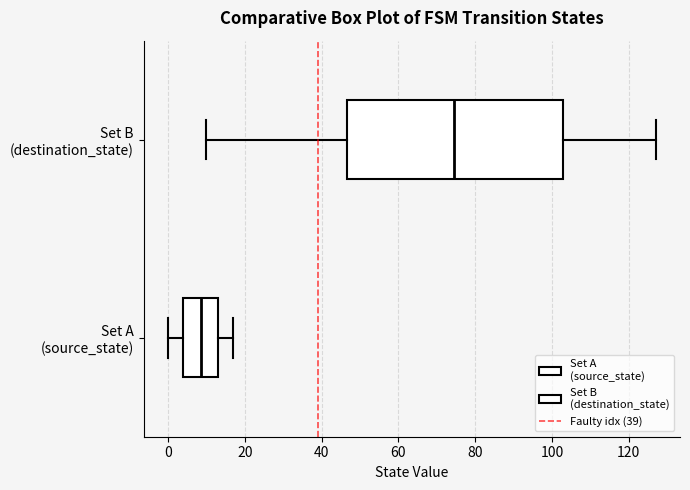

Which box is the widest, from its left edge to its right edge?

Set B (destination_state)